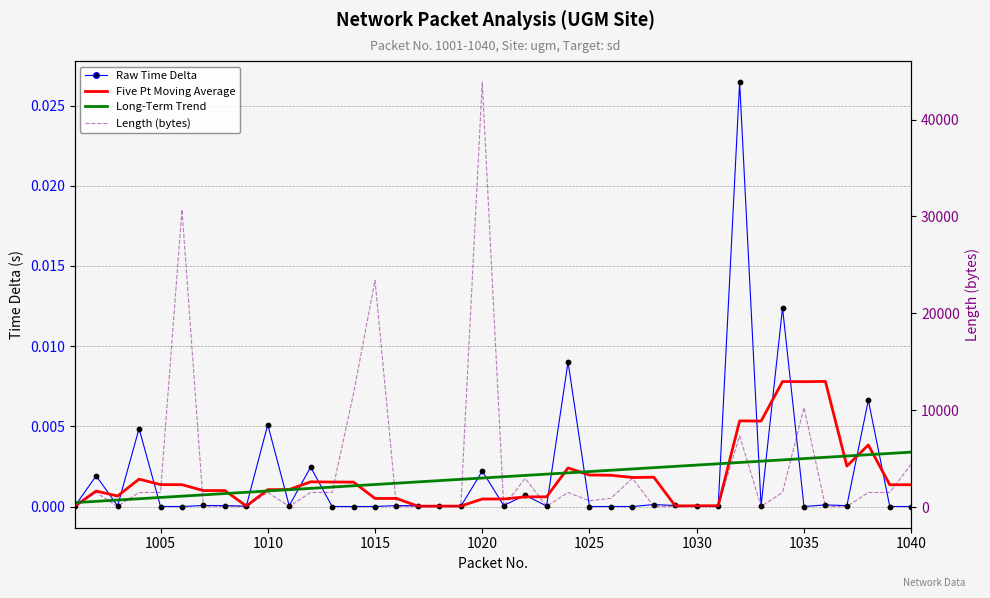

Is the value of Long-Term Trend at 1000 greater than the value of Raw Time Delta at 28?

Yes